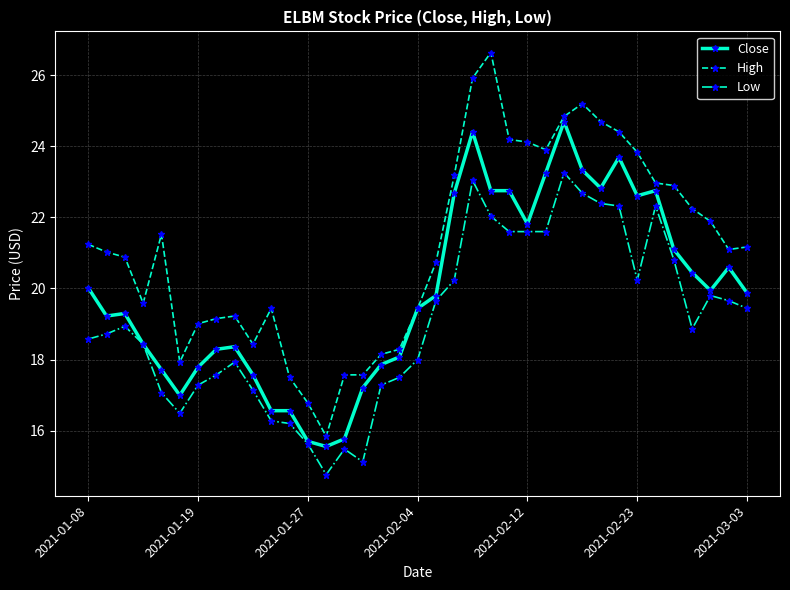

Which series has the widest spread of values?

High